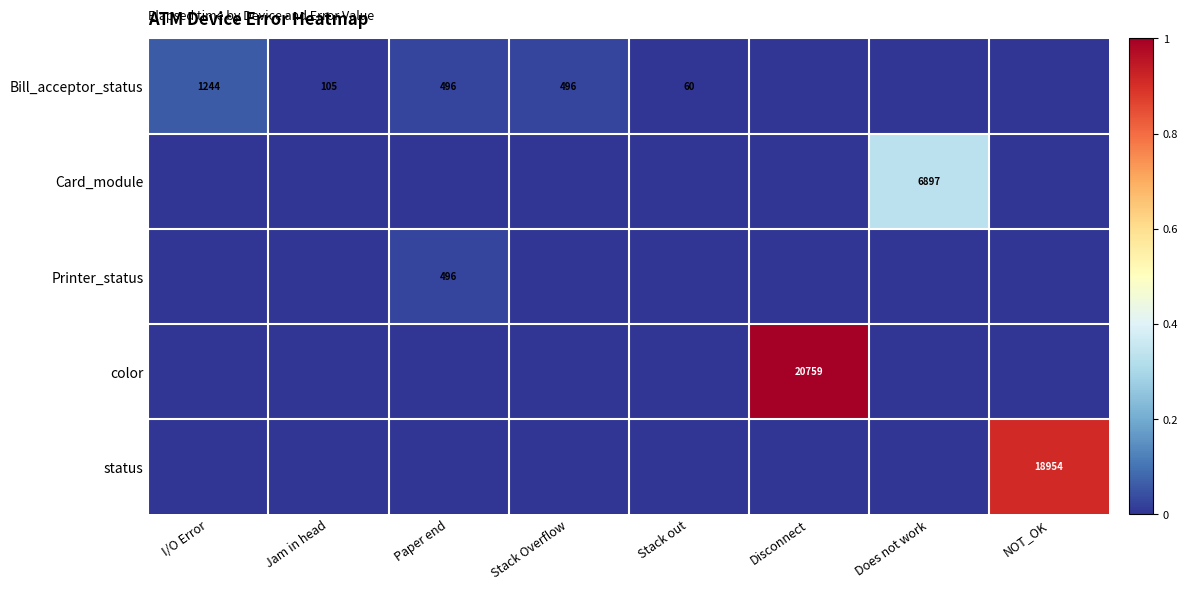

The value of Printer_status at Paper end is 838. True or false?

False